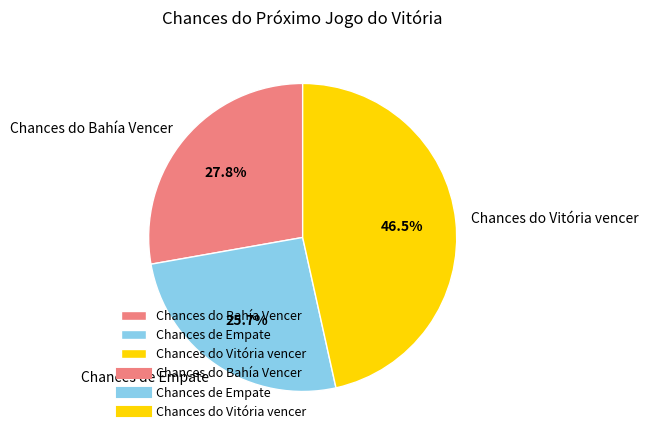

Between Chances de Empate and Chances do Vitória vencer, which is larger?

Chances do Vitória vencer